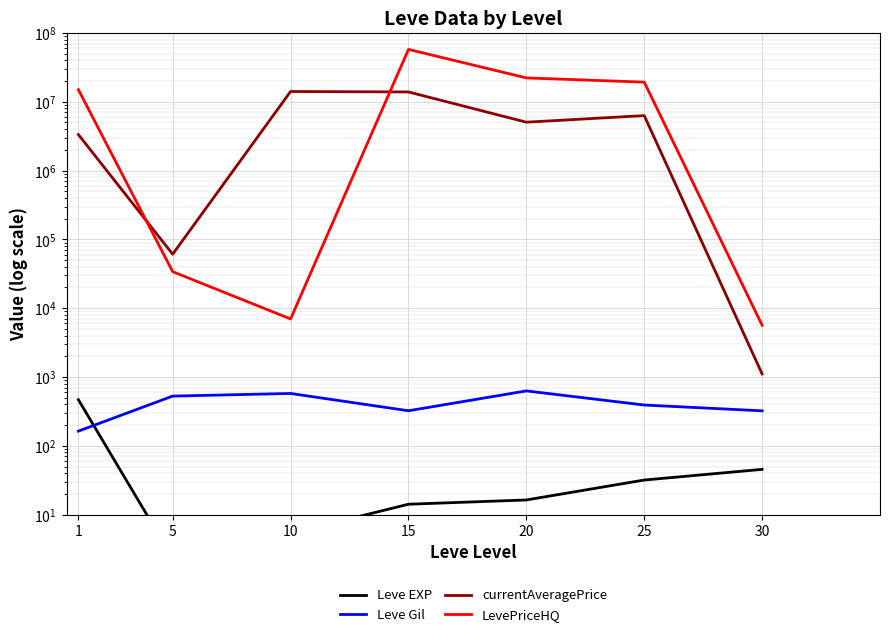

Reading left to right, extract all data points from this chart.

Leve EXP: 1=468.5	5=2.3	10=5.3	15=14.2	20=16.3	25=31.8	30=45.5
Leve Gil: 1=163.5	5=528.3	10=576.7	15=323.3	20=628.3	25=391.7	30=322.5
currentAveragePrice: 1=3335929.8	5=60904.3	10=14103968.3	15=13890142.7	20=5051264.7	25=6292179.2	30=1109.0
LevePriceHQ: 1=15003478.8	5=33932.8	10=6977.6	15=57696663.7	20=22224432.8	25=19289897.2	30=5649.8